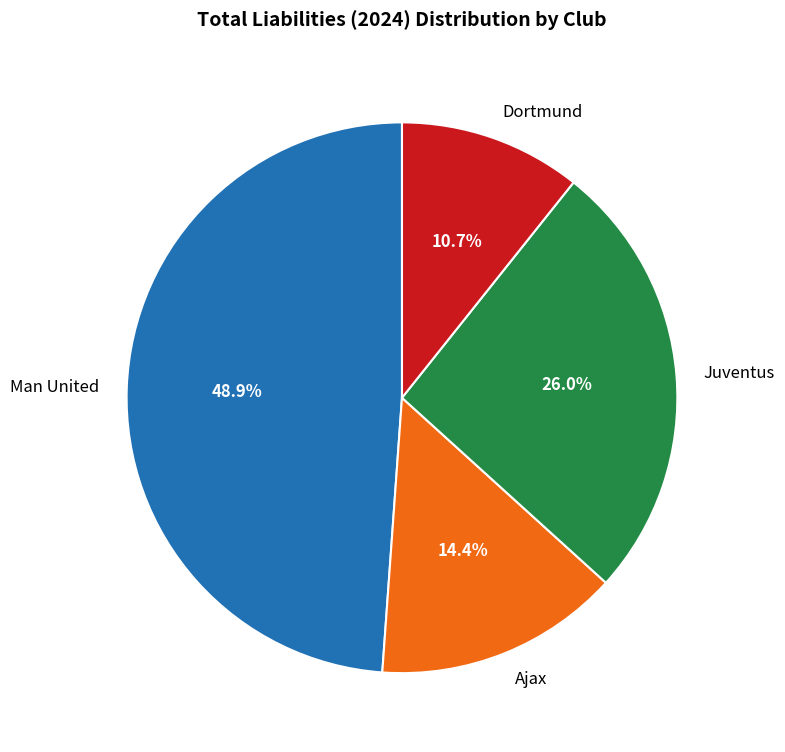

The Ajax slice represents 14% of the pie. True or false?

True